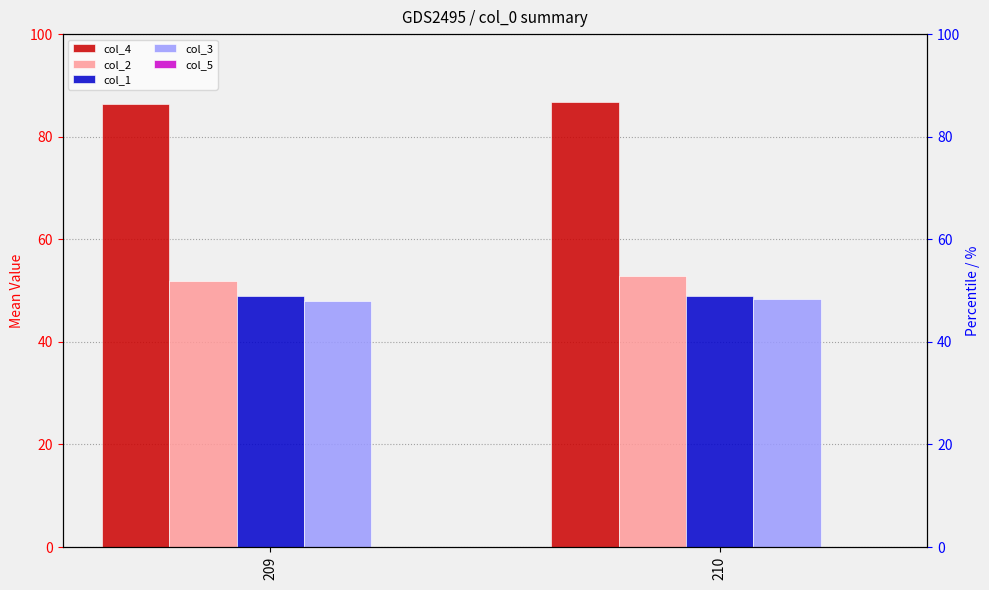

What is the greatest value displayed?

86.8